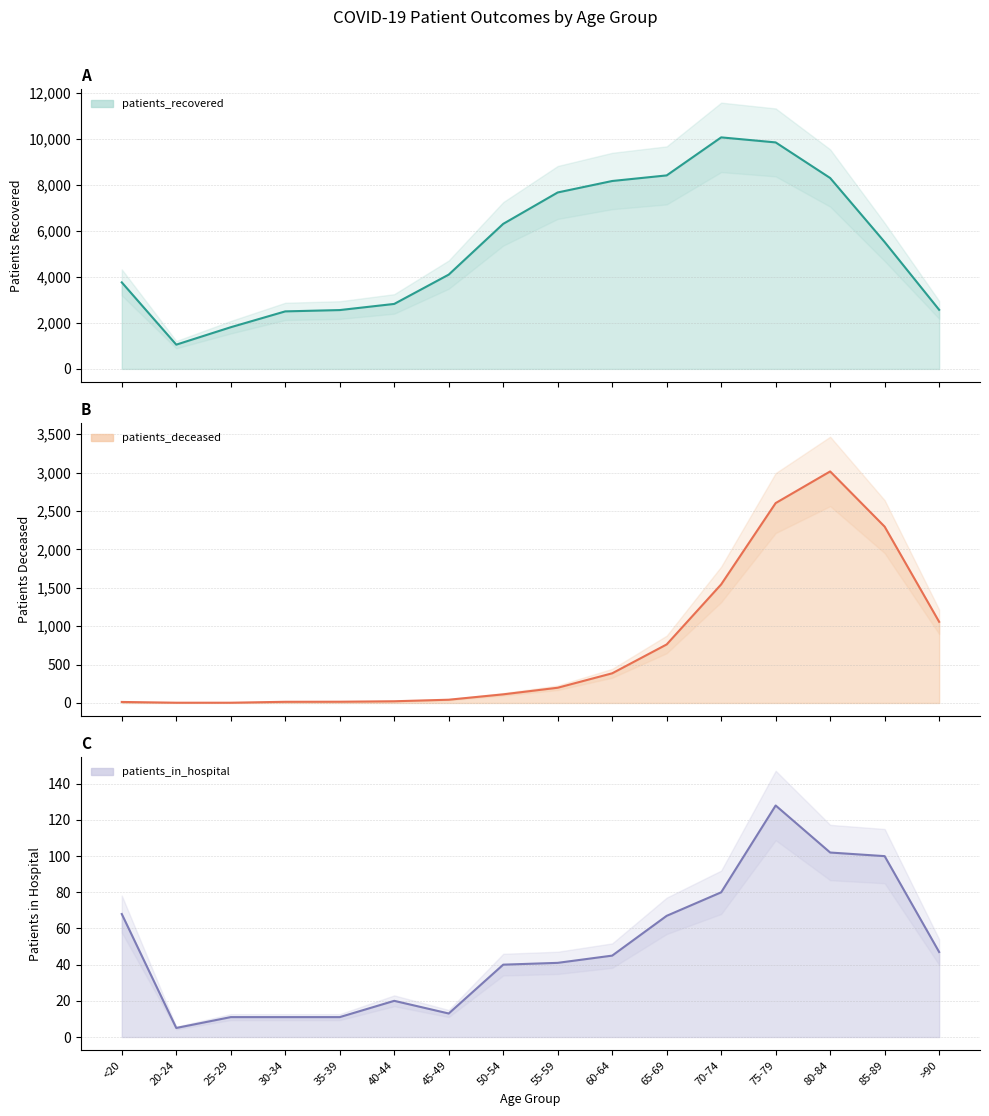

Count the number of categories in the chart.

16